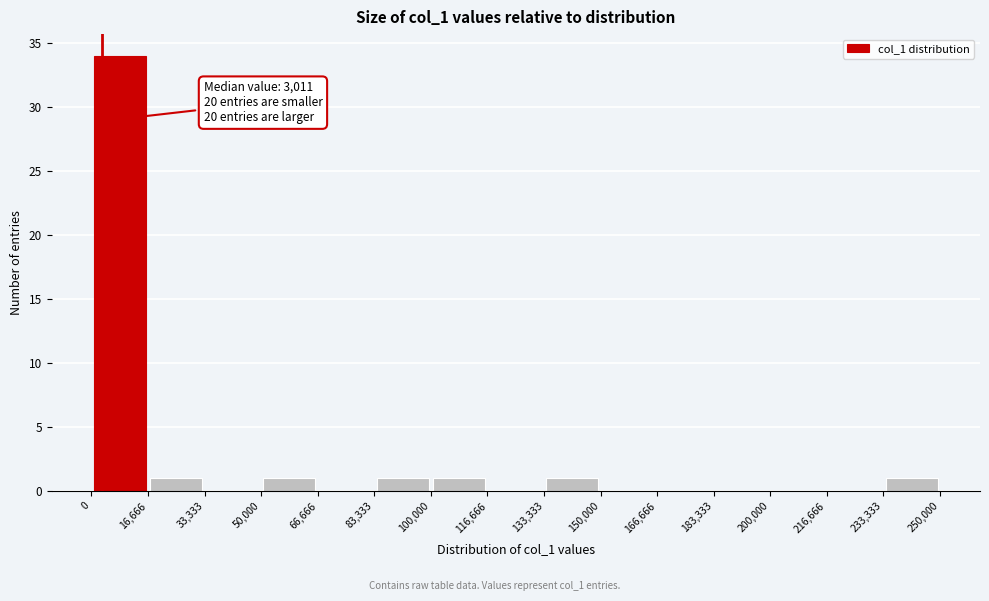

Which range on the x-axis has the tallest bar?

0 to 16,666